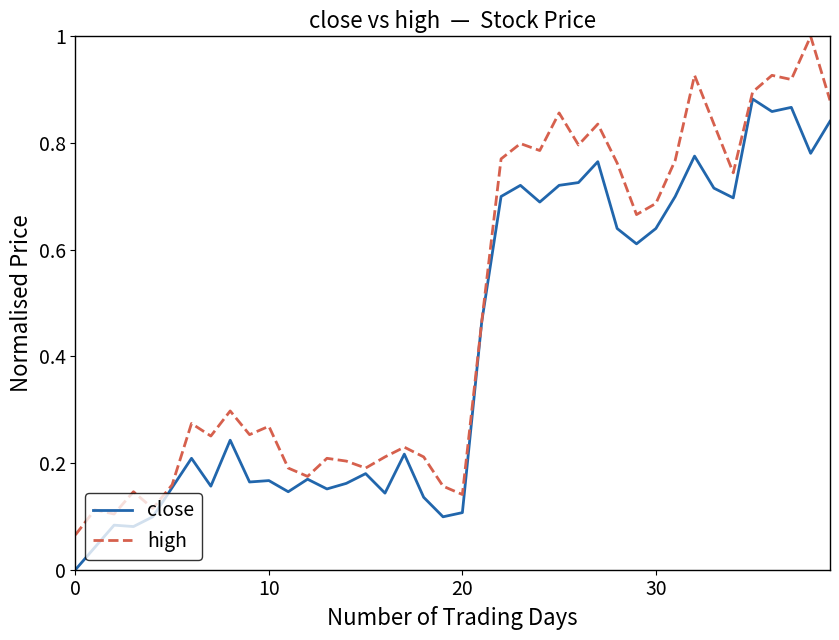

List the series in order of their peak value, lowest first.

close, high